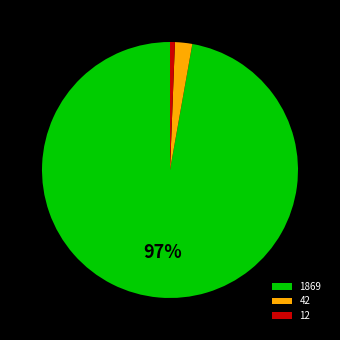

To the nearest percent, what portion does 42 represent?

2%